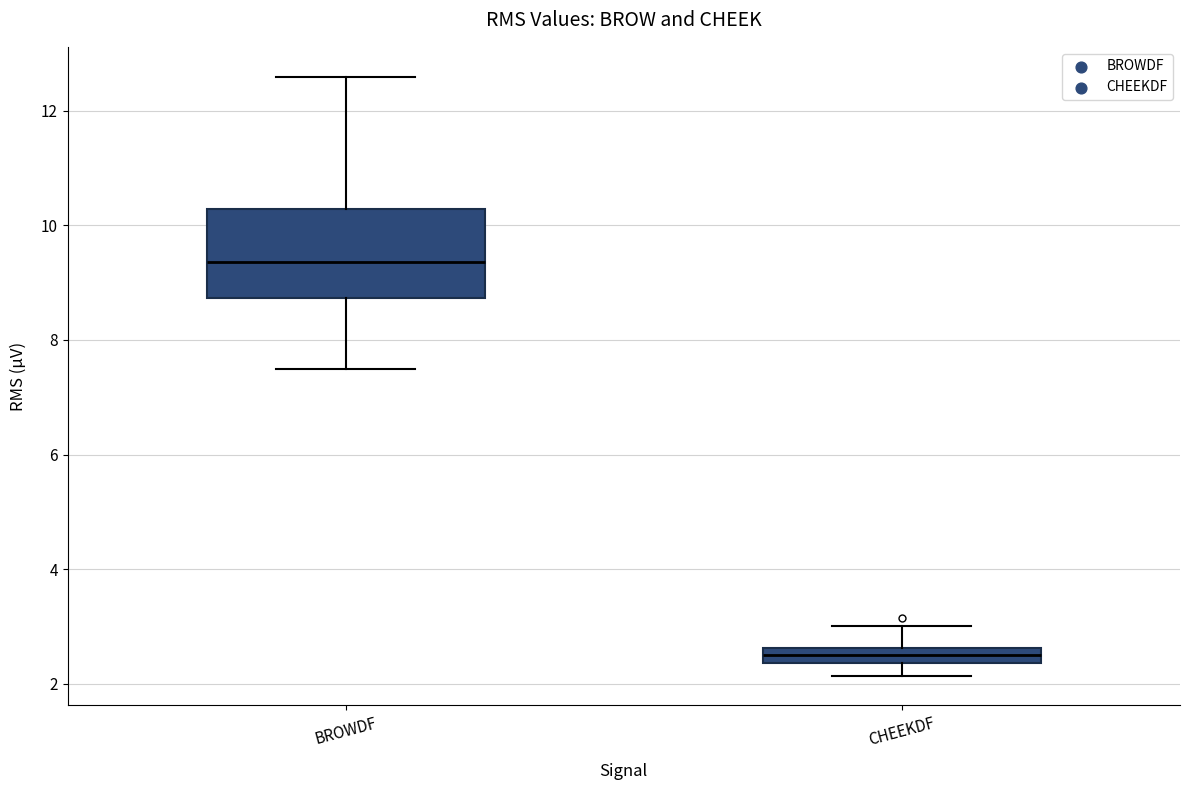

Where does the lower whisker of the box for CHEEKDF end on the y-axis? The values are not printed on the chart, so give them approximately, as read against the axis.

2.2